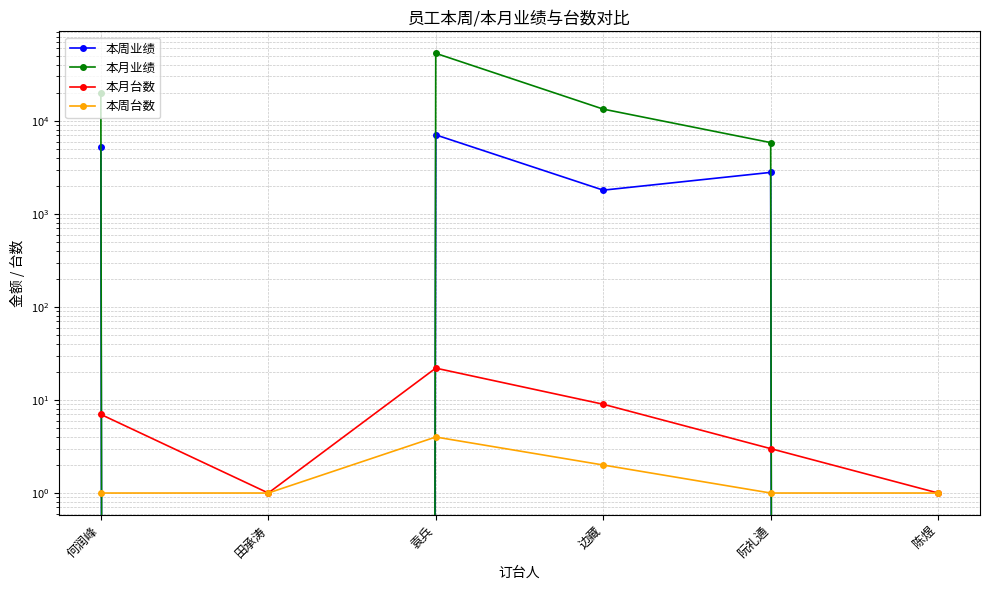

Reading right to left, list all the values displayed in this chart.

本周业绩: 陈煜=0	阮礼通=2794	边藏=1800	袁兵=7071	田承涛=0	何润峰=5230
本月业绩: 陈煜=0	阮礼通=5840	边藏=13376	袁兵=53209	田承涛=0	何润峰=19926
本月台数: 陈煜=1	阮礼通=3	边藏=9	袁兵=22	田承涛=1	何润峰=7
本周台数: 陈煜=1	阮礼通=1	边藏=2	袁兵=4	田承涛=1	何润峰=1